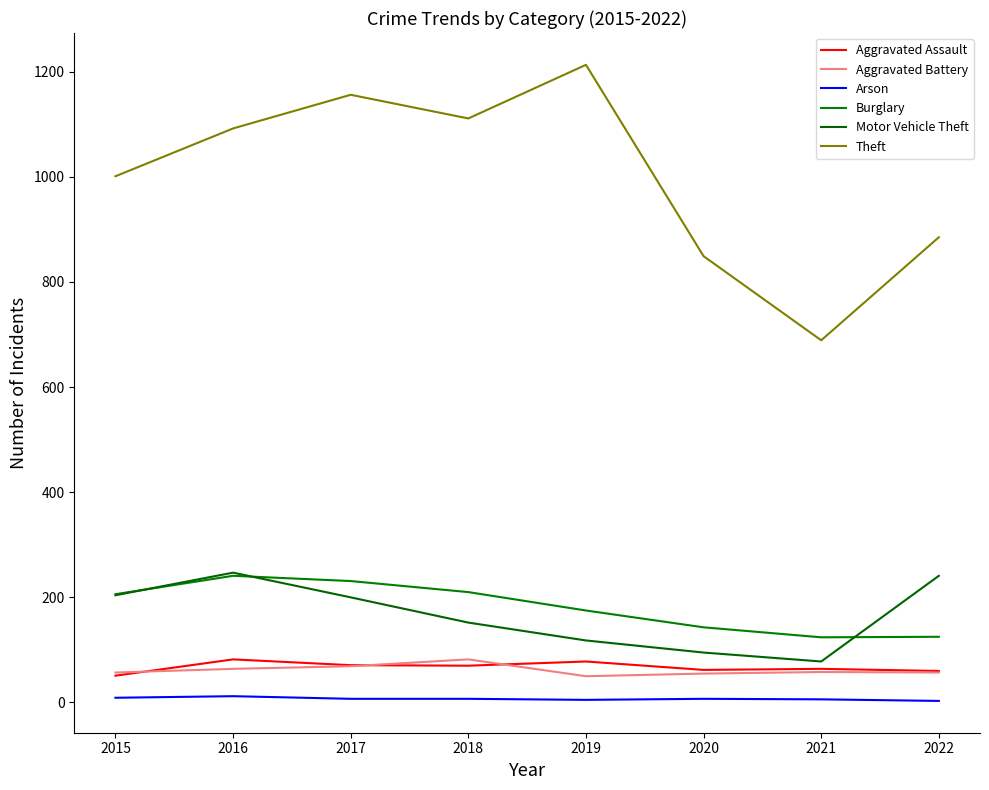

What is the average value of the Aggravated Assault series?

67